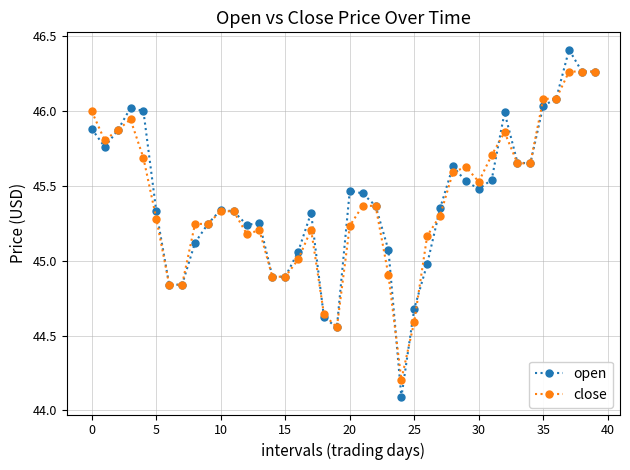

What is the difference between the second highest and second lowest values in the open series?

1.7